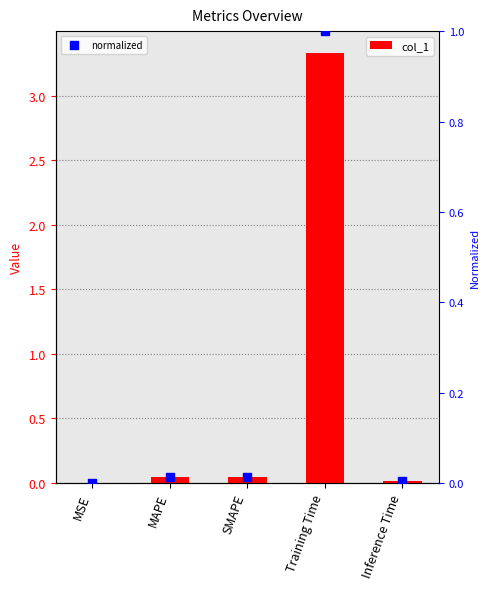

At how many categories does at least one series exceed 2?

1